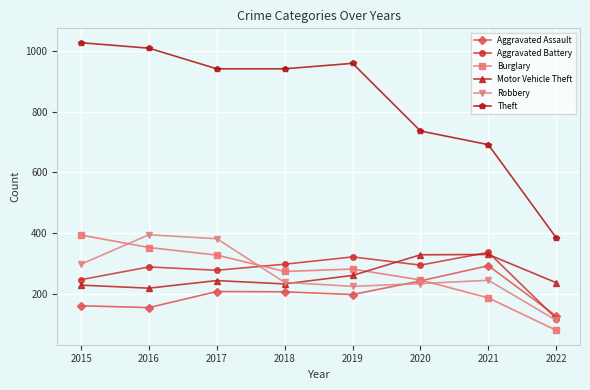

At which category does Motor Vehicle Theft reach its first local peak?

2017